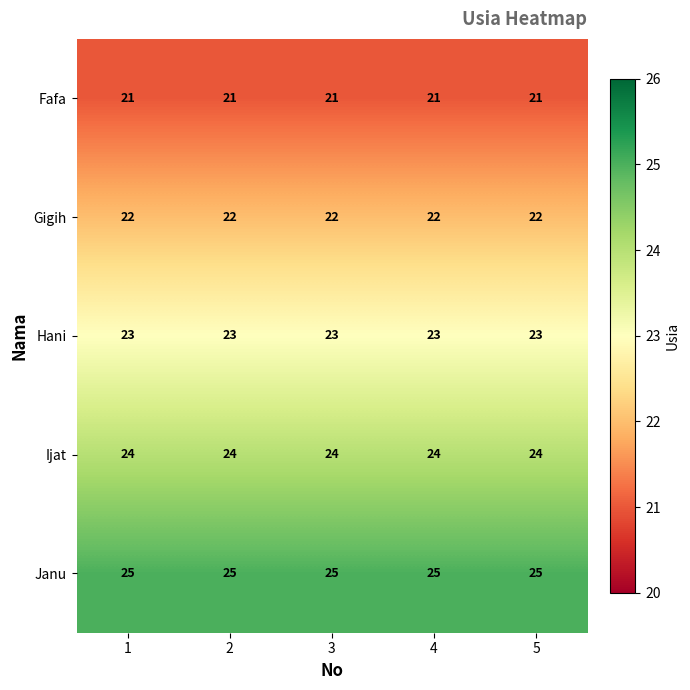

What value does the Fafa series have at 5?

21